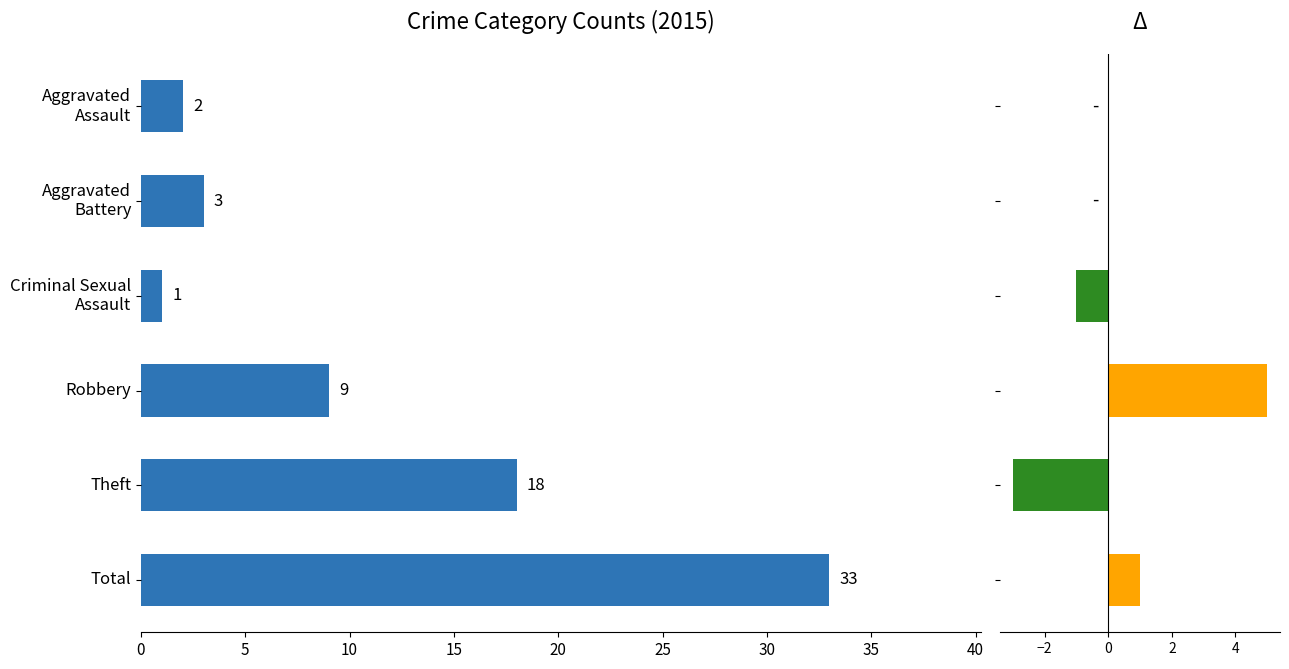

How many categories are shown in the chart?

6